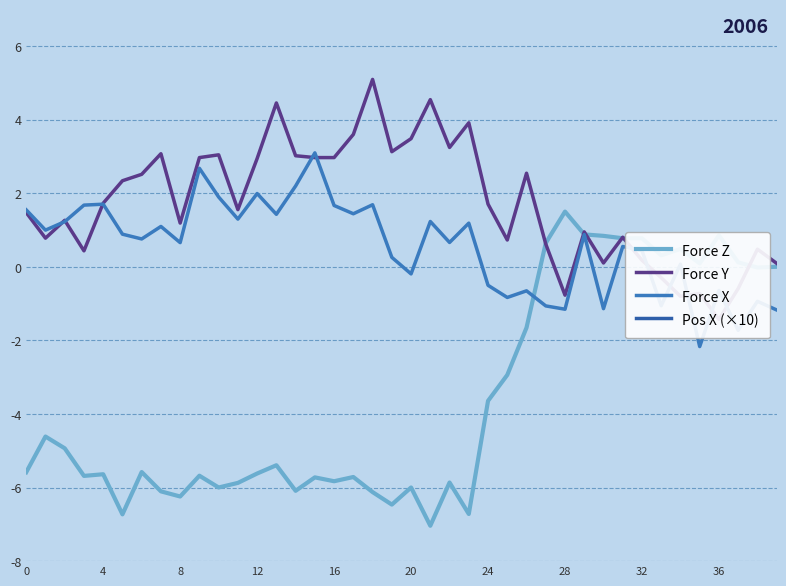

True or false: Pos X (×10) and Force X intersect in this chart.

False